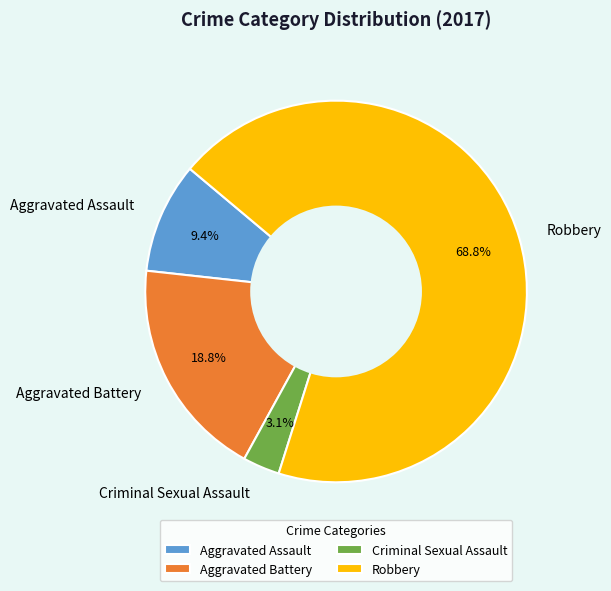

Which slice is the smallest?

Criminal Sexual Assault